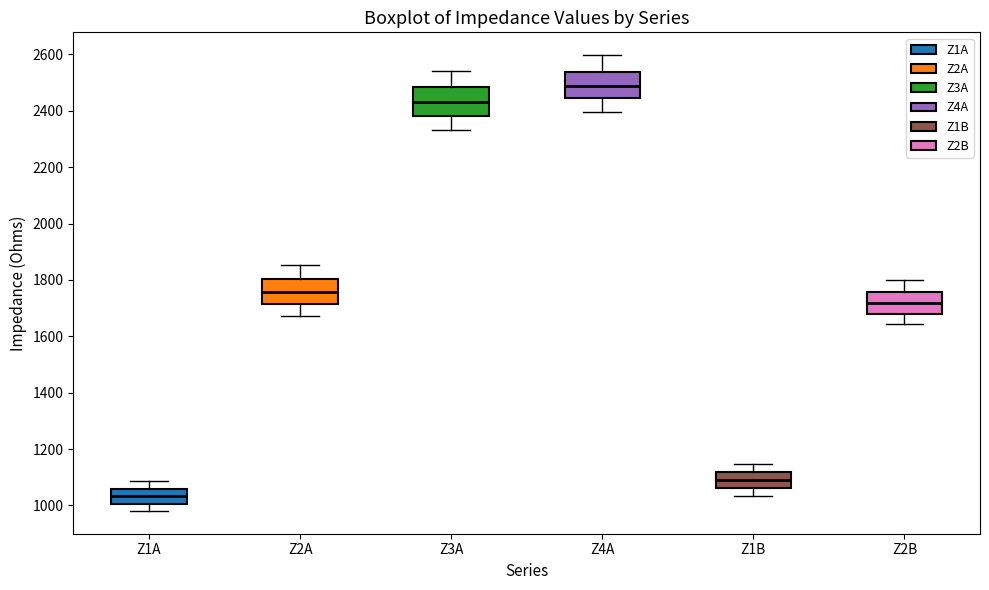

Which box's median line is the lowest?

Z1A